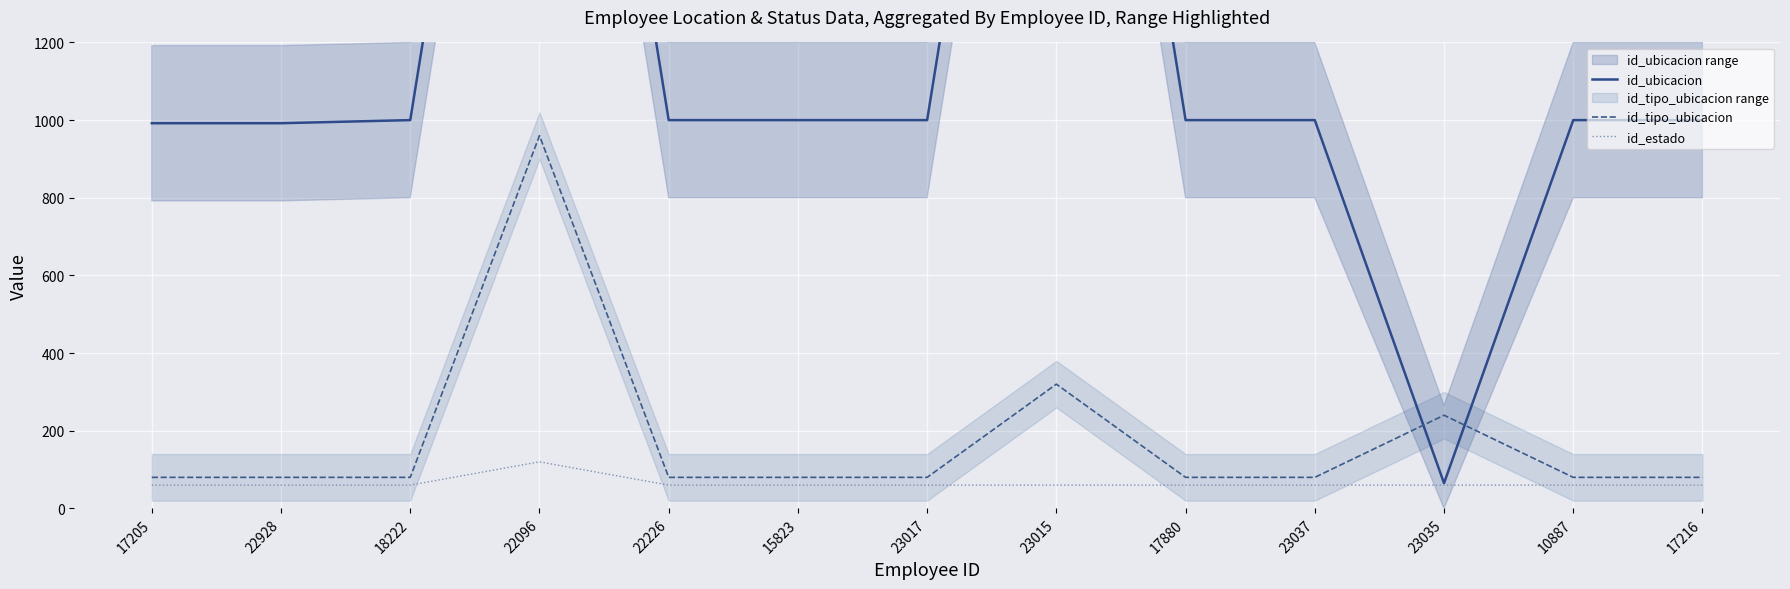

True or false: id_ubicacion and id_estado intersect in this chart.

False